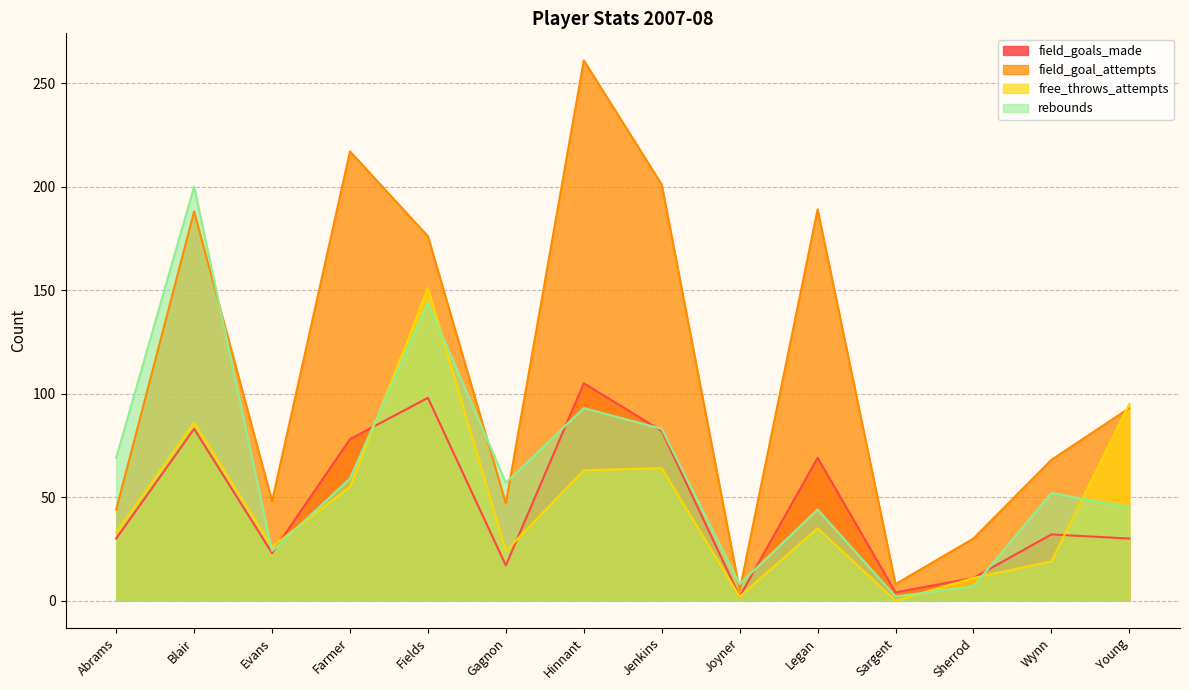

Reading left to right, list all the values displayed in this chart.

field_goals_made: Abrams=30	Blair=83	Evans=23	Farmer=78	Fields=98	Gagnon=17	Hinnant=105	Jenkins=82	Joyner=2	Legan=69	Sargent=4	Sherrod=11	Wynn=32	Young=30
field_goal_attempts: Abrams=44	Blair=188	Evans=48	Farmer=217	Fields=176	Gagnon=47	Hinnant=261	Jenkins=201	Joyner=5	Legan=189	Sargent=8	Sherrod=30	Wynn=68	Young=93
free_throws_attempts: Abrams=33	Blair=86	Evans=26	Farmer=55	Fields=151	Gagnon=24	Hinnant=63	Jenkins=64	Joyner=2	Legan=35	Sargent=0	Sherrod=11	Wynn=19	Young=95
rebounds: Abrams=69	Blair=200	Evans=24	Farmer=59	Fields=144	Gagnon=57	Hinnant=93	Jenkins=83	Joyner=8	Legan=44	Sargent=2	Sherrod=7	Wynn=52	Young=45